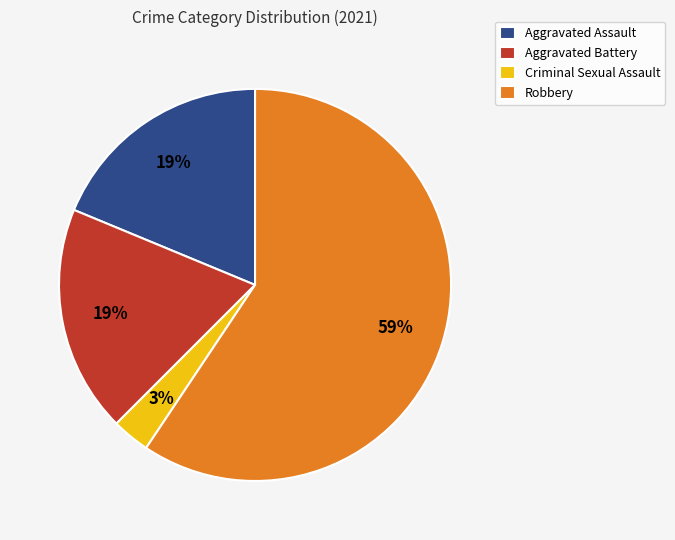

Which category has the biggest portion of the pie?

Robbery